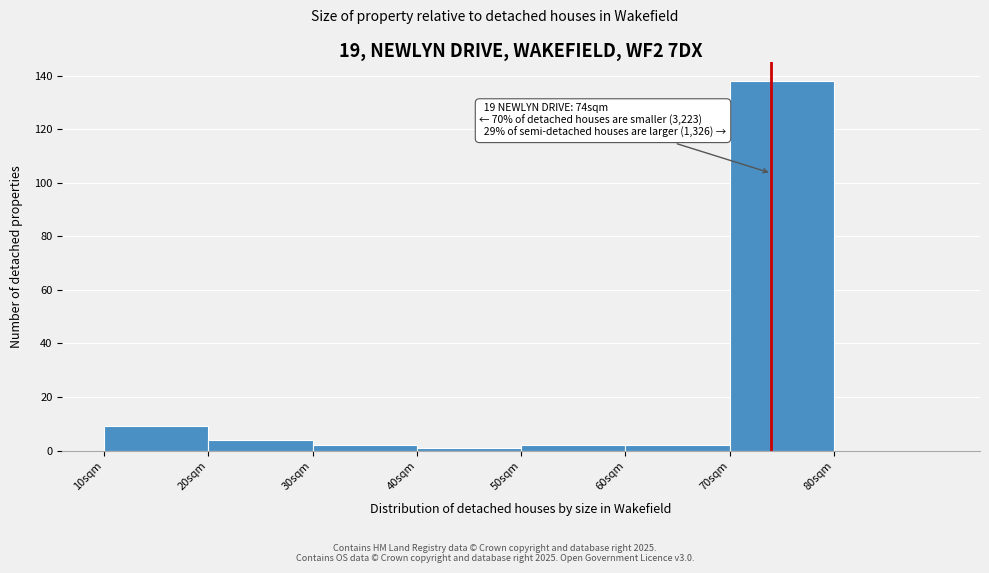

Which range on the x-axis has the tallest bar?

70 to 80